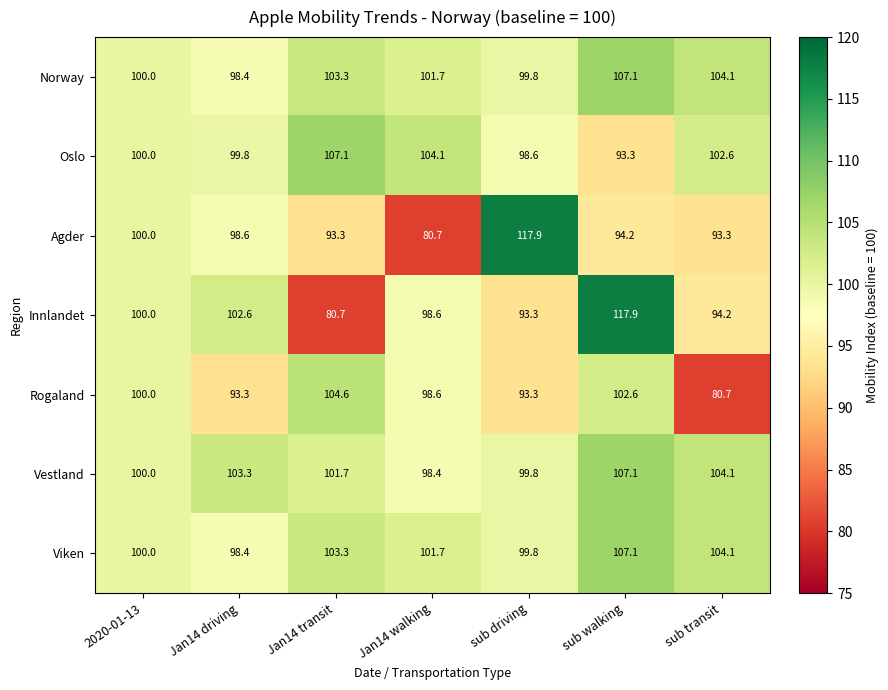

What is the spread (max minus min) of values at sub driving?

24.6